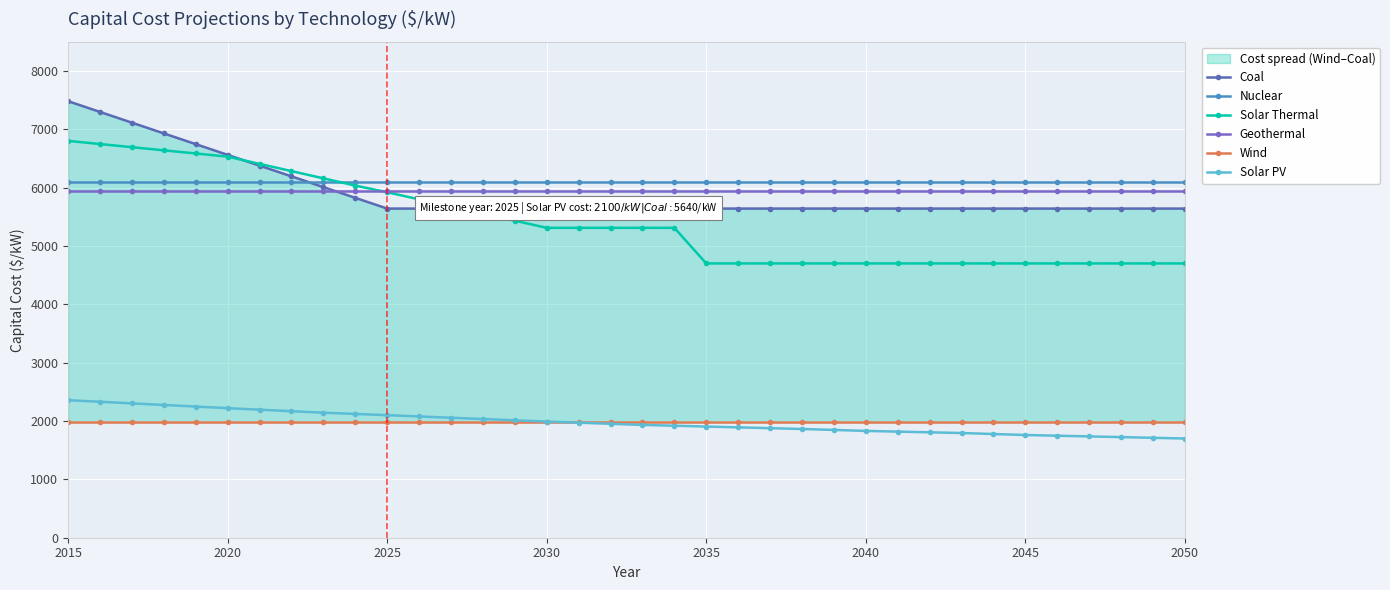

True or false: Wind and Geothermal intersect in this chart.

False